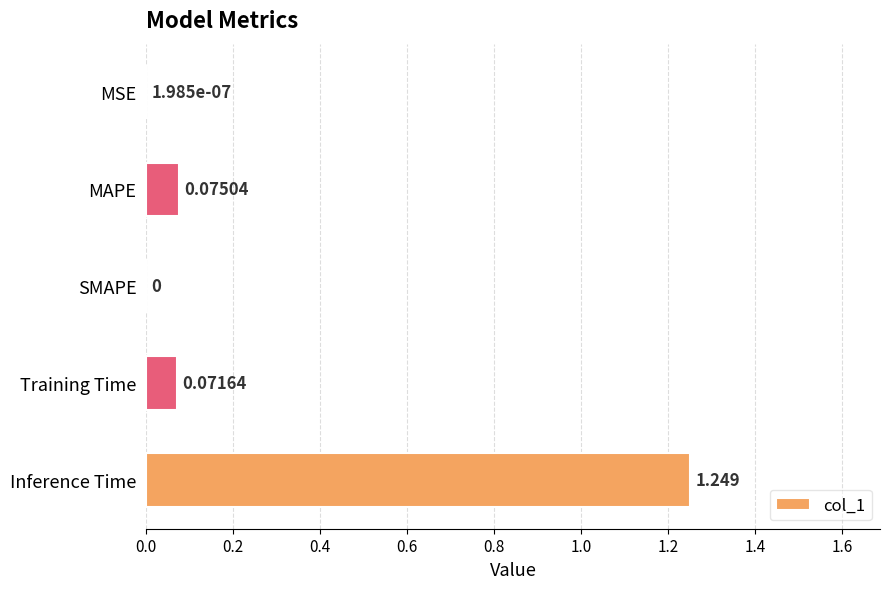

Which category has the highest value across all series?

Inference Time